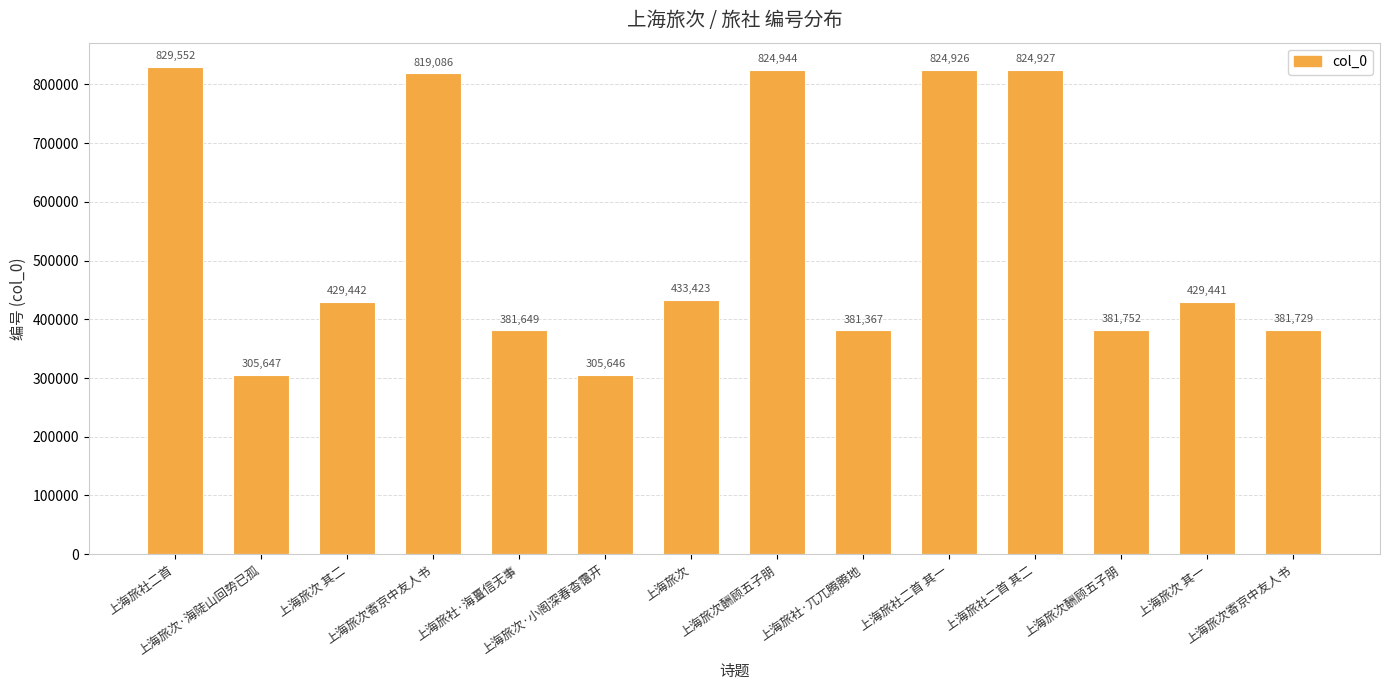

What is the maximum value shown in the chart?

829552